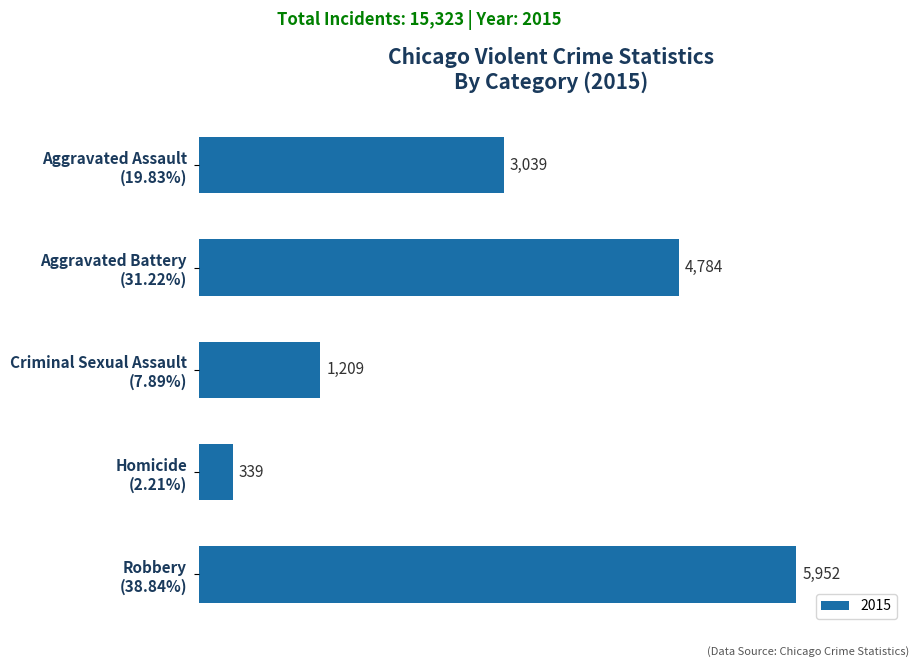

What is the difference between the maximum and second lowest values?

4743